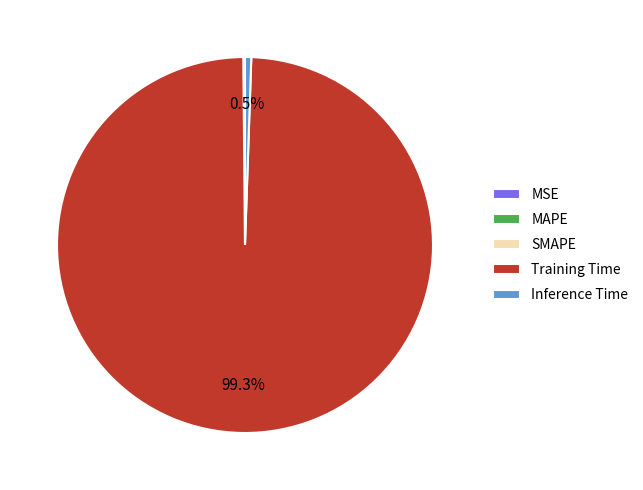

Does any single category account for the majority?

Yes